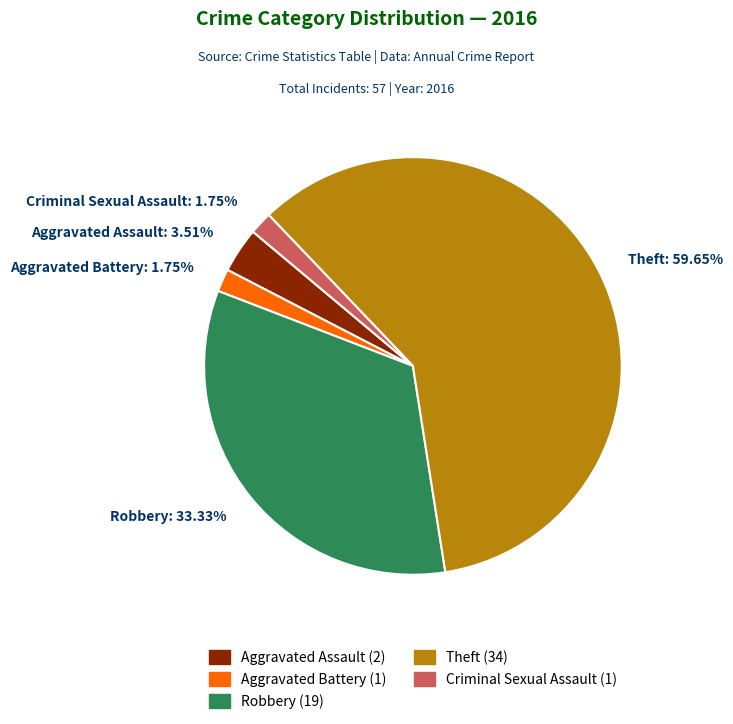

To the nearest percent, what is the difference between the Criminal Sexual Assault and Robbery slice percentages?

32%